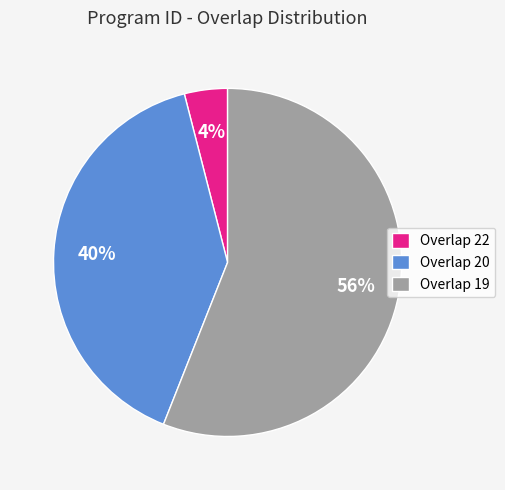

Which slice is the largest?

Overlap 19